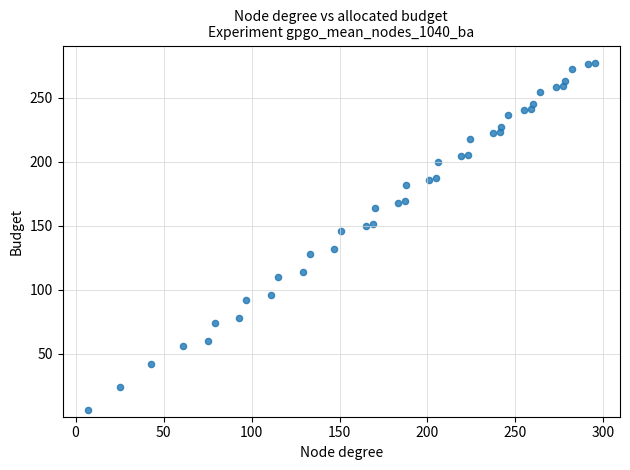

What Y value in the scatter plot is closest to 141?

146